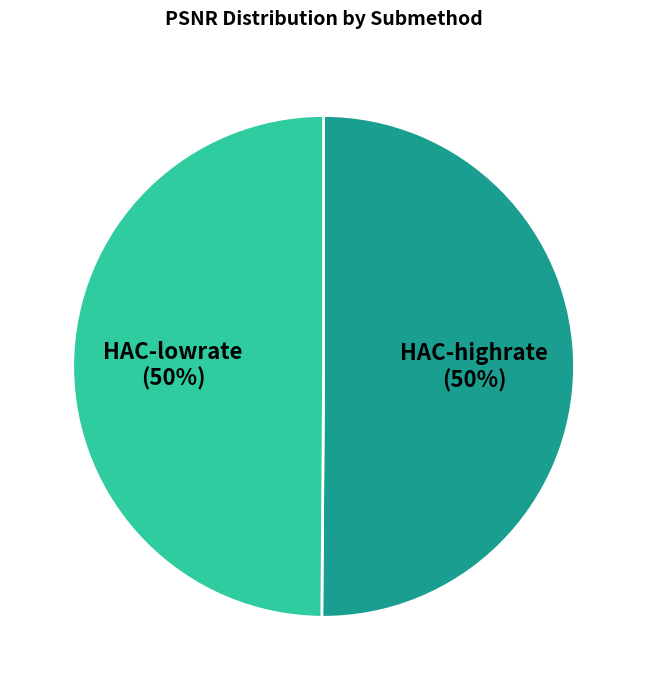

To the nearest percent, what is the average slice percentage?

50%